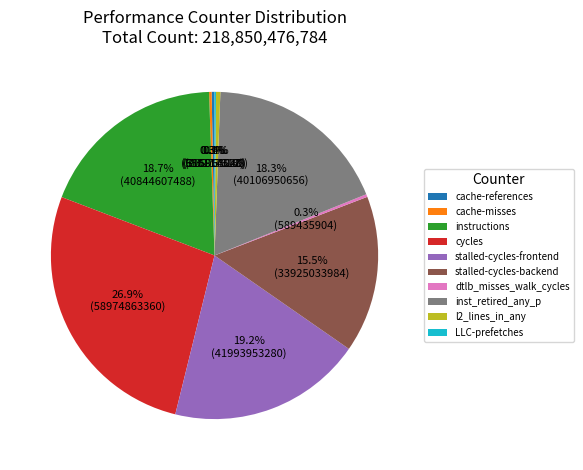

To the nearest percent, what percentage of the pie is cycles?

27%